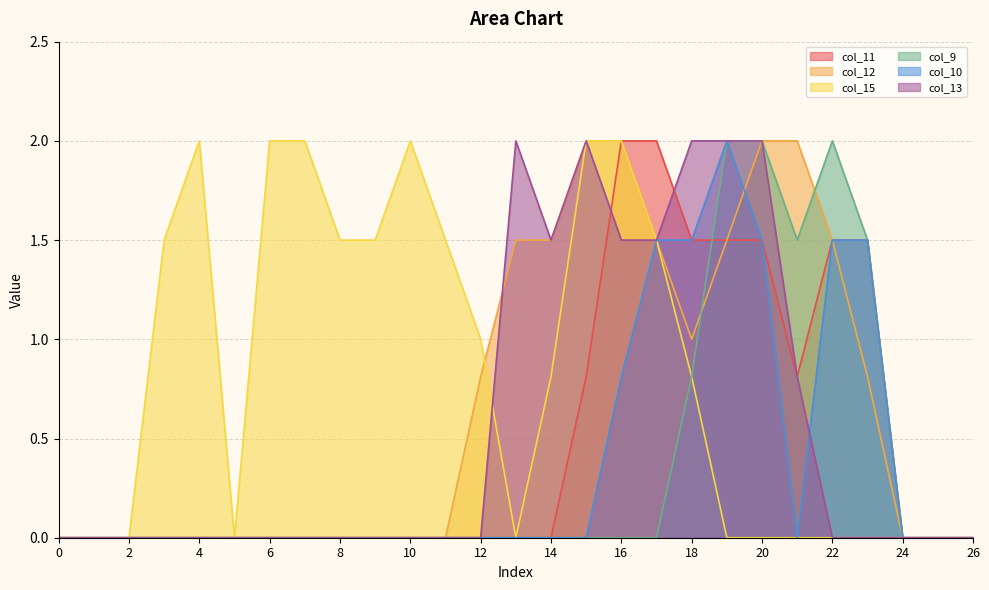

How many categories are shown in the chart?

27